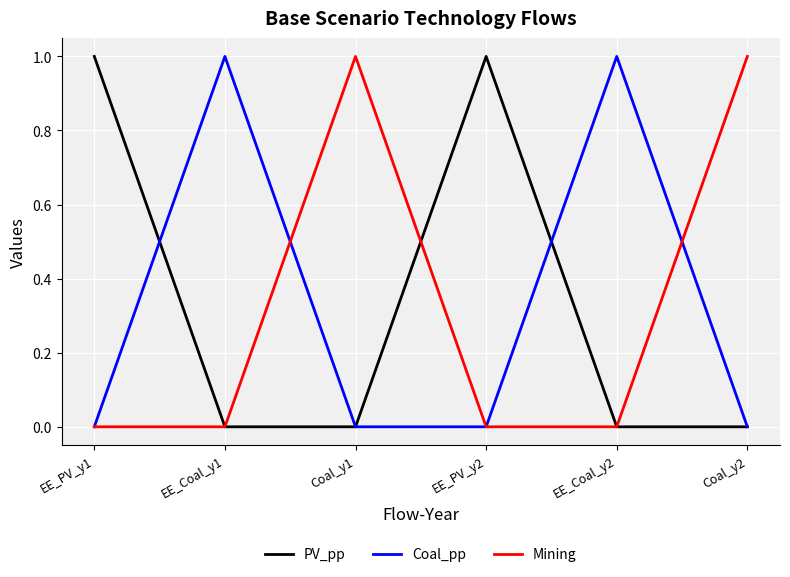

What is the maximum value for Coal_pp?

1